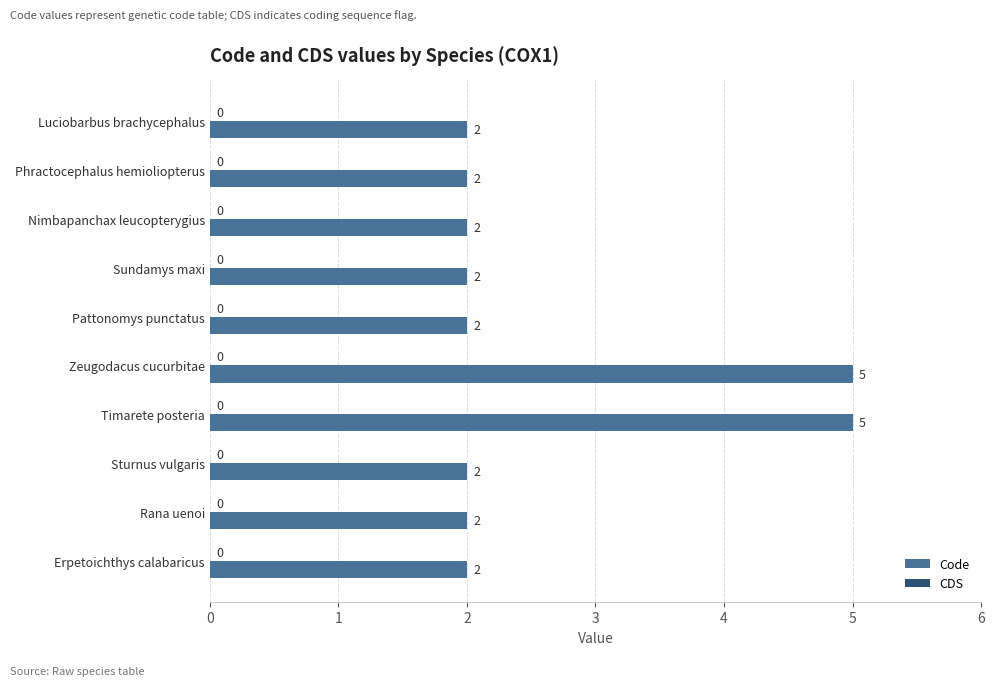

Reading top to bottom, list all the values displayed in this chart.

2	2	2	2	2	5	5	2	2	2